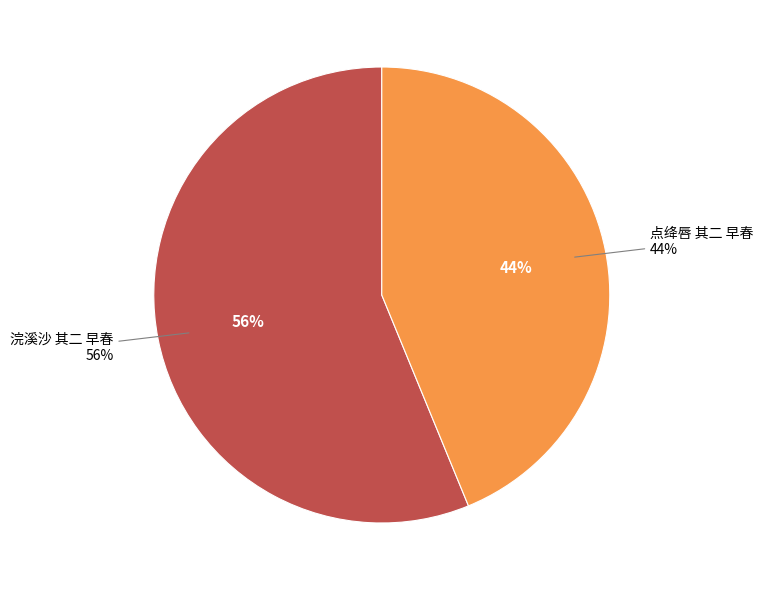

Which has a higher value, 浣溪沙 其二 早春 or 点绛唇 其二 早春?

浣溪沙 其二 早春